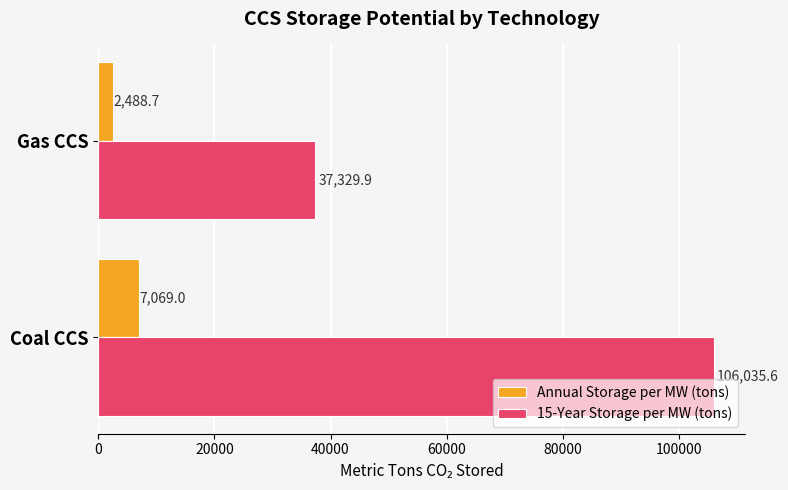

Which series has the largest range (max minus min)?

15-Year Storage per MW (tons)